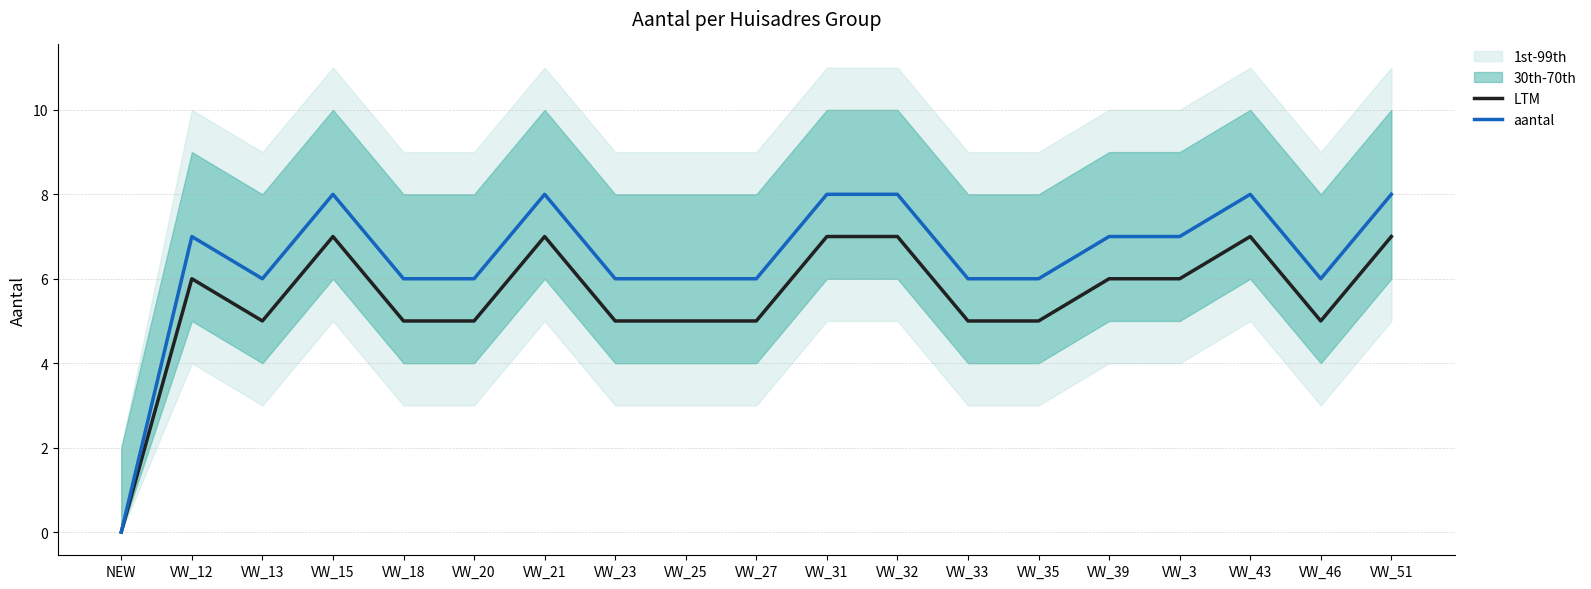

What is the approximate value of LTM at VW_20?

5